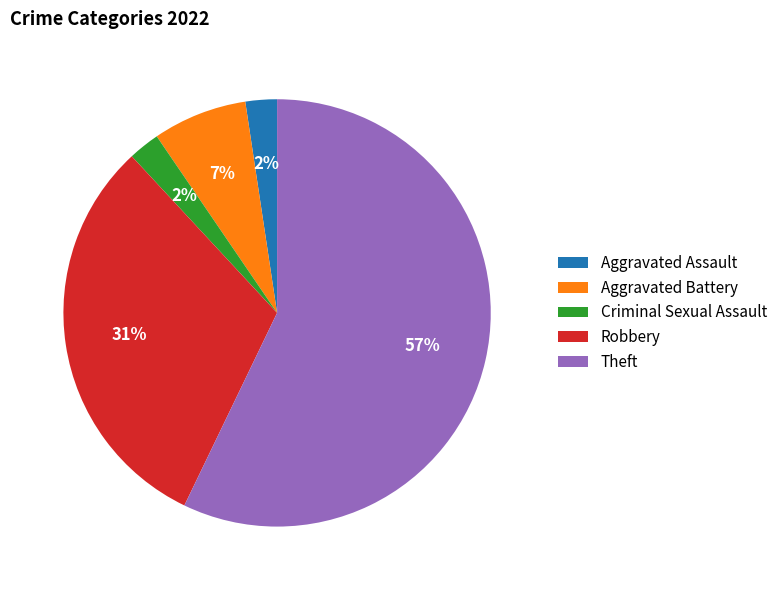

Is it true that Theft is 57% of the pie?

True